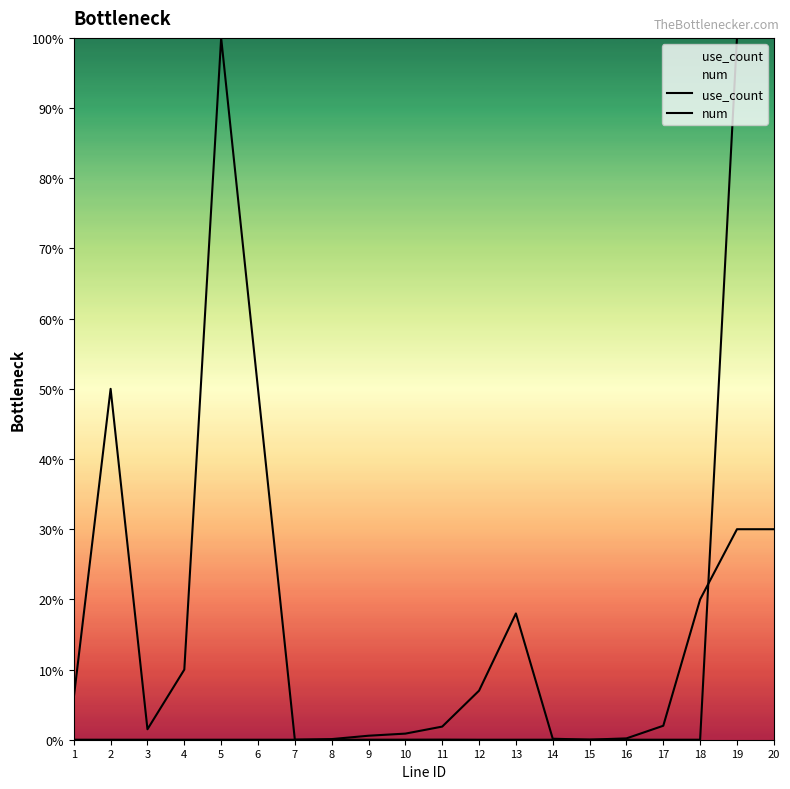

What is the value of the use_count point at the 9th from the left?

0.6